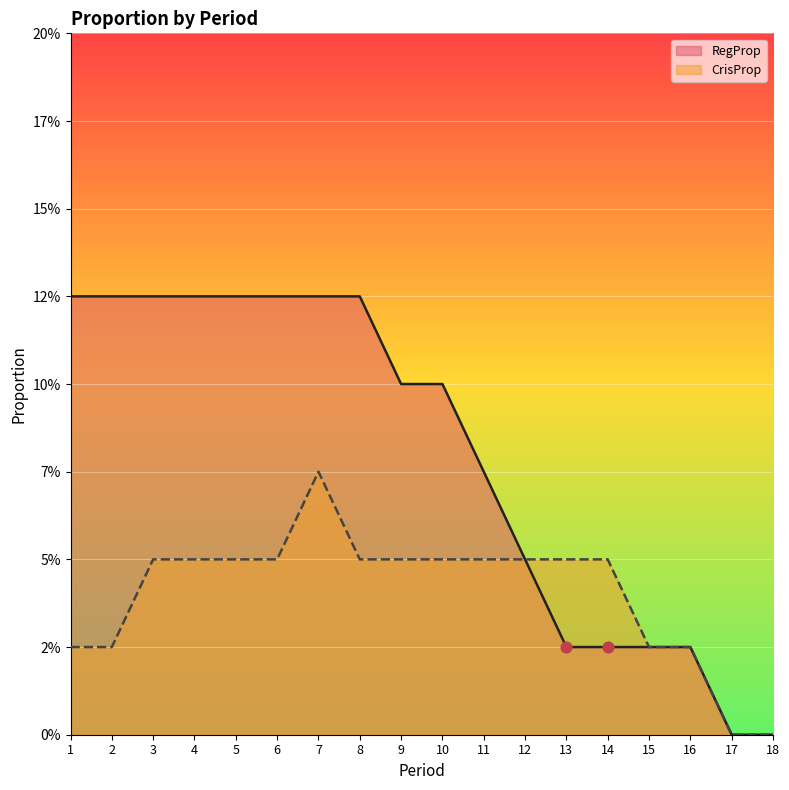

Which series reaches the minimum Y coordinate?

RegProp